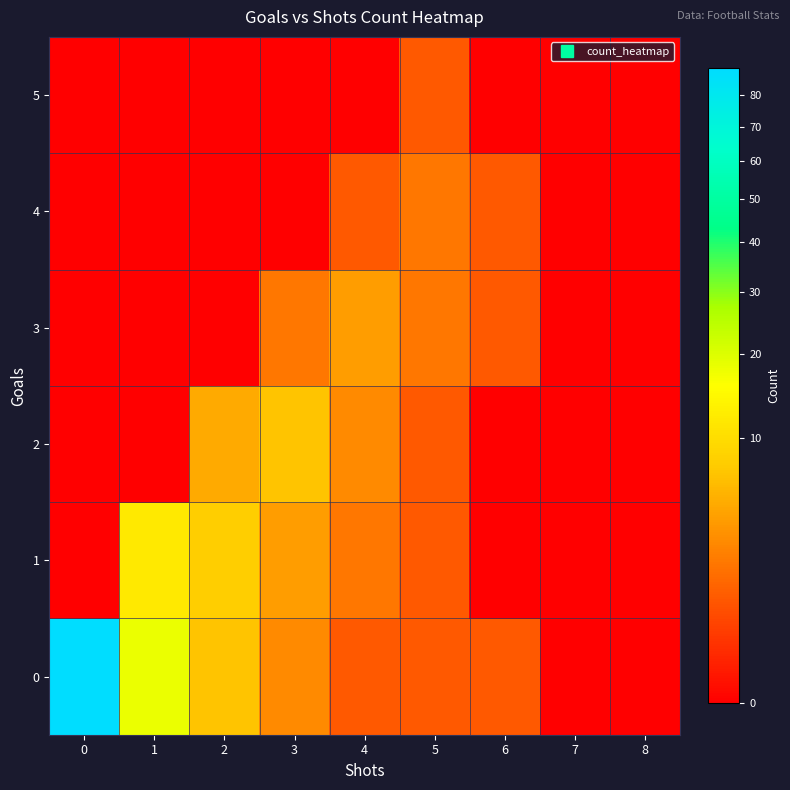

Reading left to right, list all the values displayed in this chart.

0: 0=89	1=18	2=7	3=3	4=1	5=1	6=1	7=0	8=0
1: 0=0	1=12	2=8	3=4	4=2	5=1	6=0	7=0	8=0
2: 0=0	1=0	2=5	3=7	4=3	5=1	6=0	7=0	8=0
3: 0=0	1=0	2=0	3=2	4=4	5=2	6=1	7=0	8=0
4: 0=0	1=0	2=0	3=0	4=1	5=2	6=1	7=0	8=0
5: 0=0	1=0	2=0	3=0	4=0	5=1	6=0	7=0	8=0